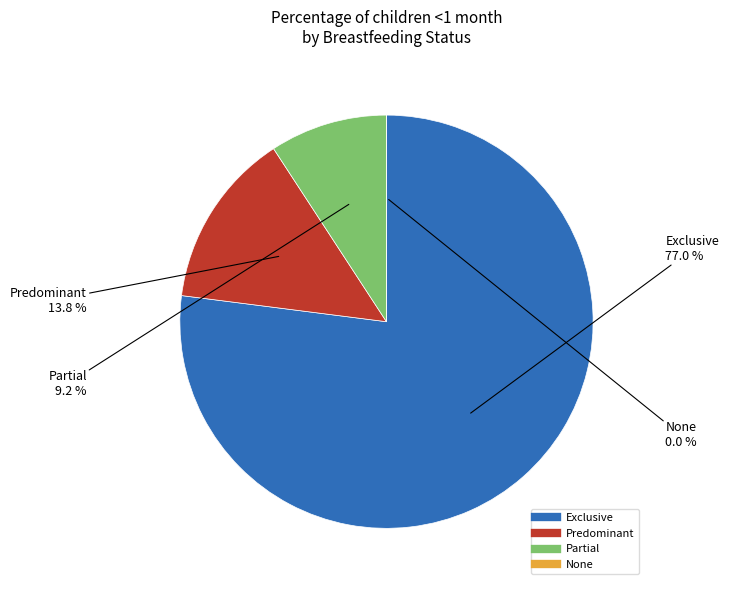

To the nearest percent, what portion does Partial represent?

9%